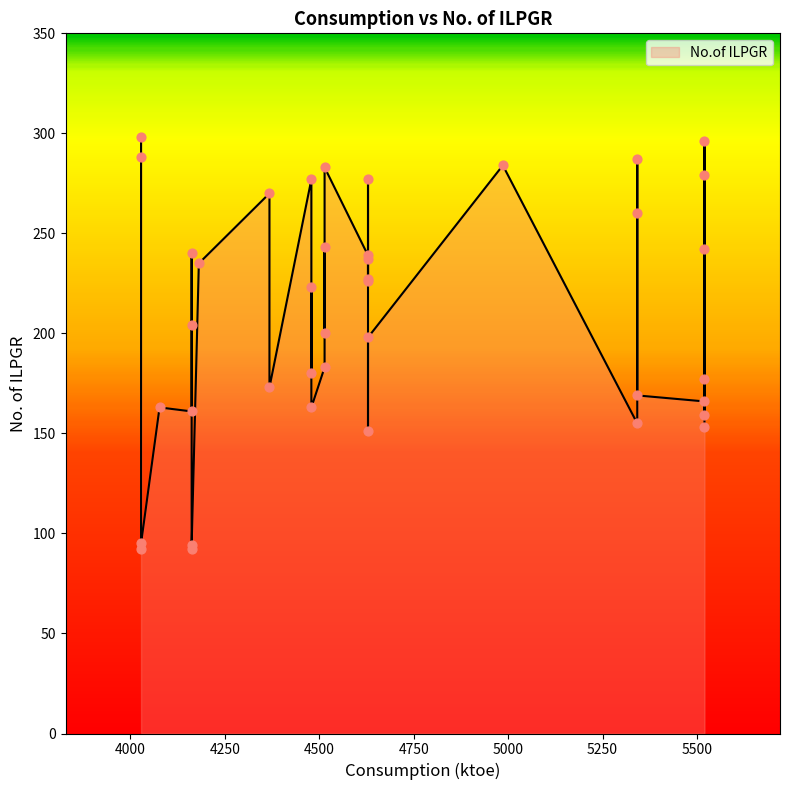

What is the change in value from 7 to 28?

-15